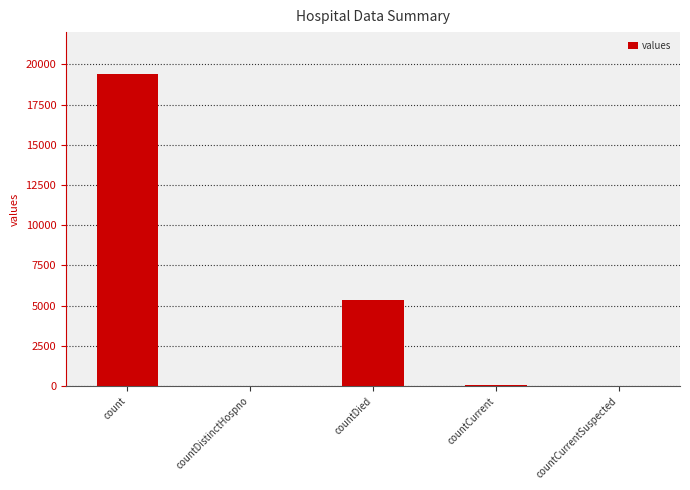

The value at count is 31676. True or false?

False